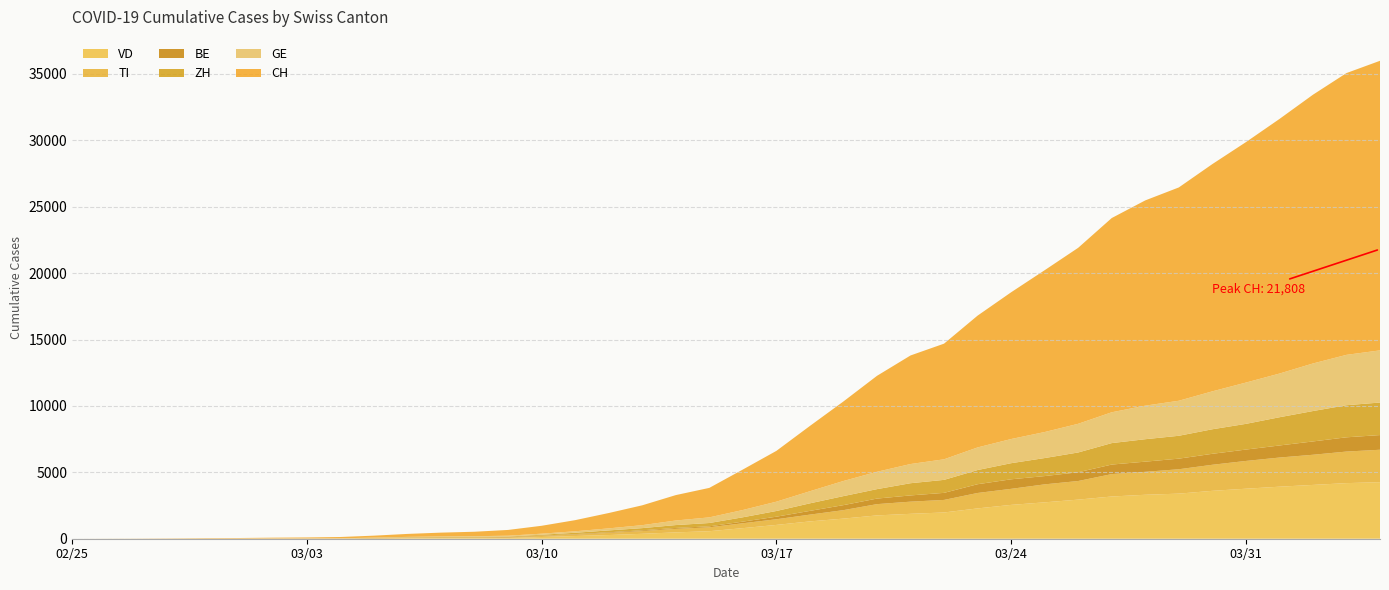

The GE series shows 2799 at 2020-03-25. True or false?

False